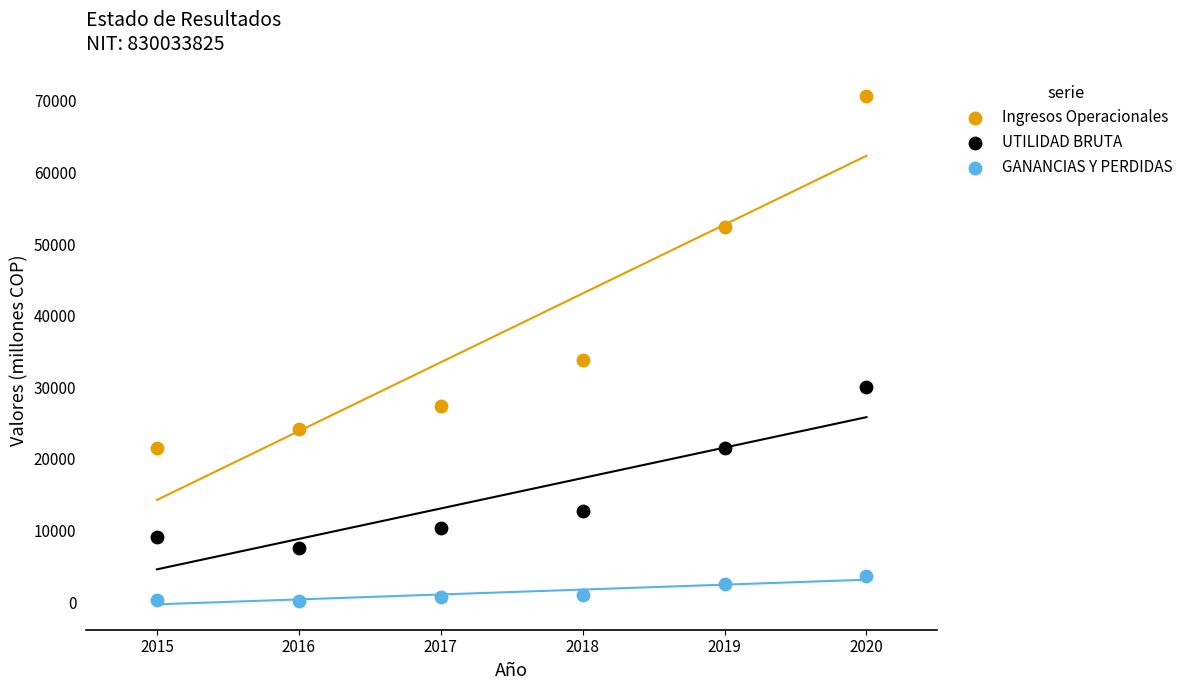

Across all series, what Y value is closest to 35416?

33750.9